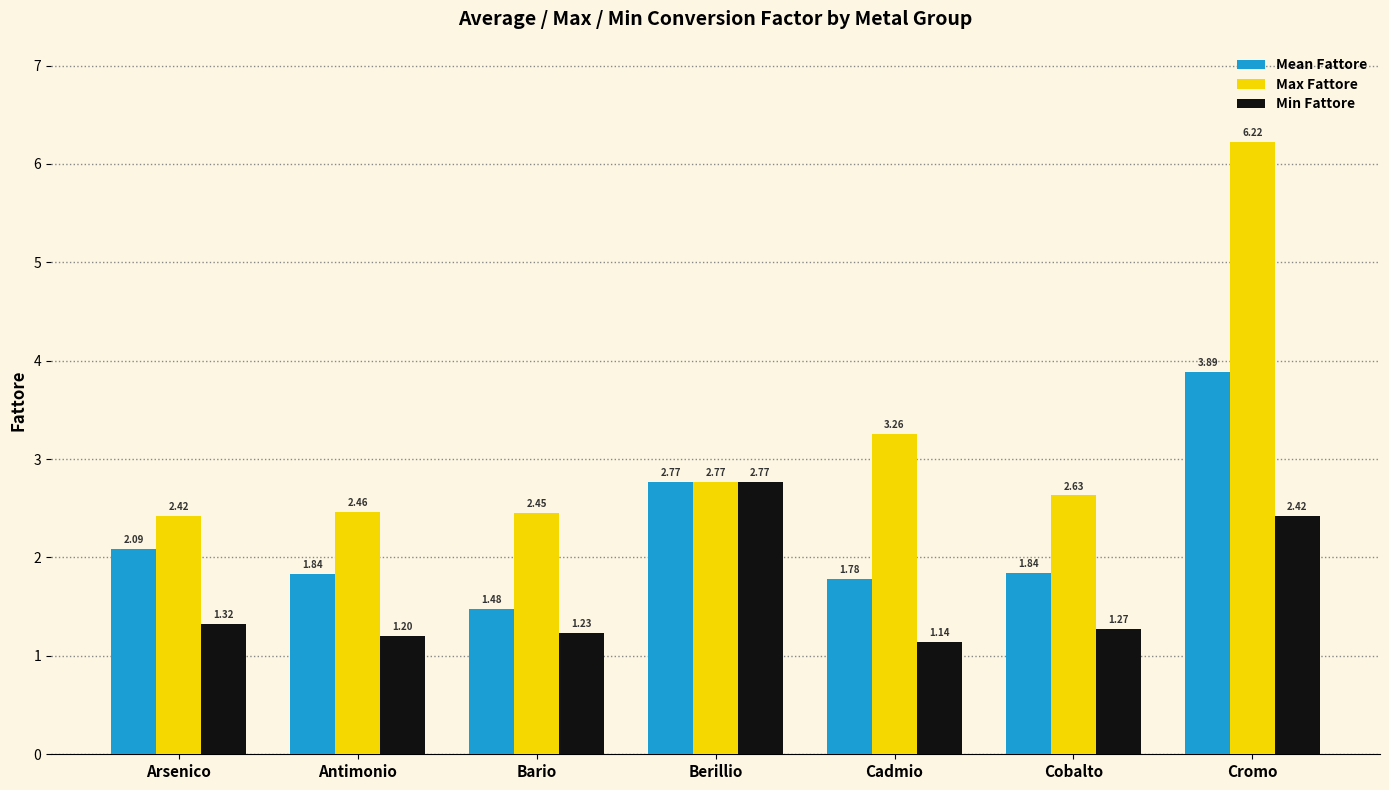

Which label corresponds to the smallest value in the chart?

Cadmio